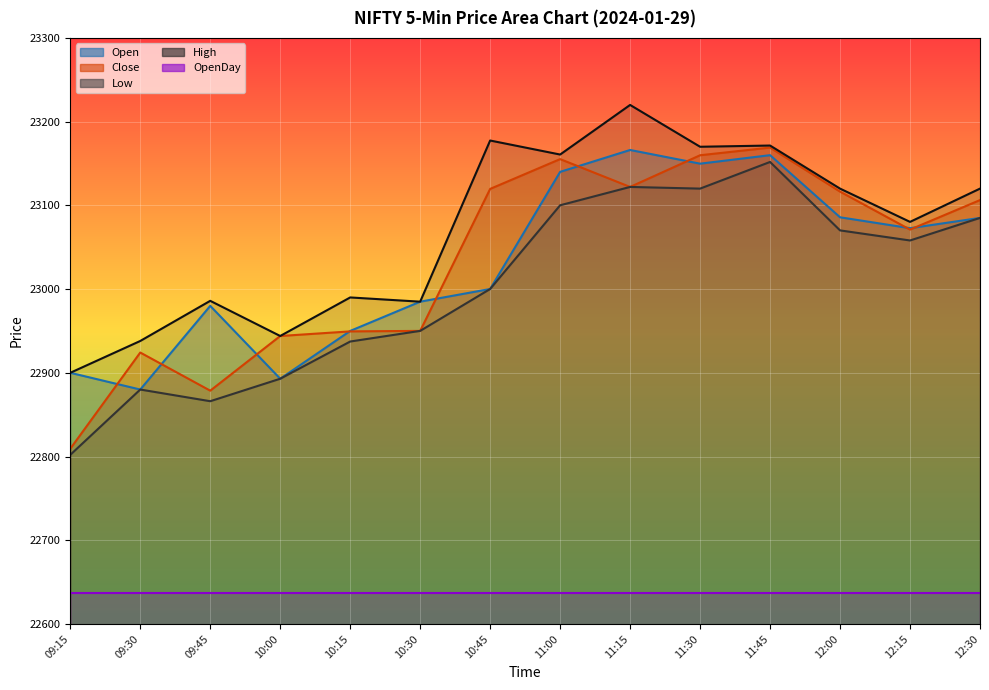

Is the value of Open at 10:15 greater than the value of Low at 12:15?

No